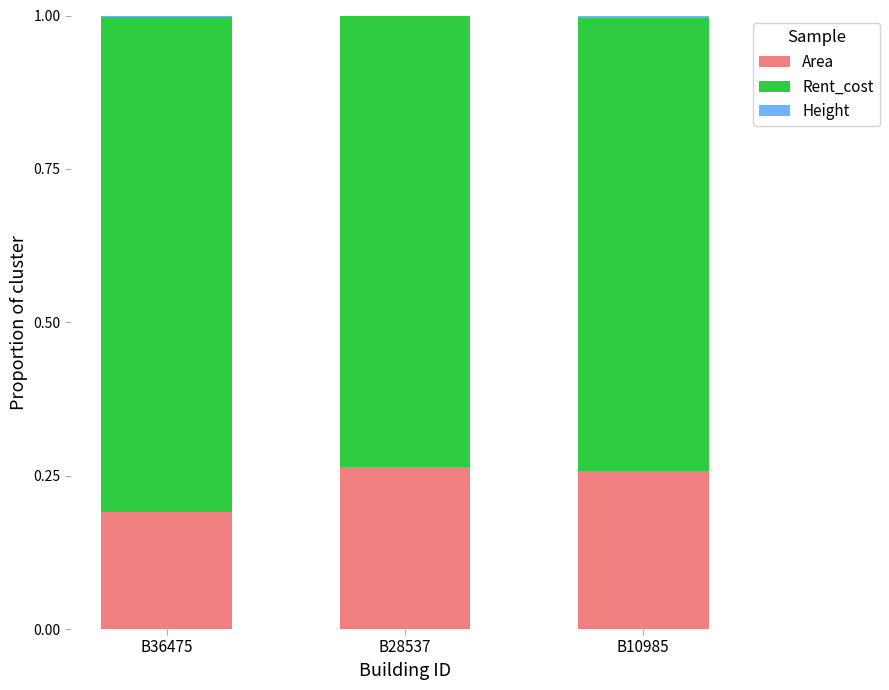

Is it true that Area equals 0.1 at B36475?

False